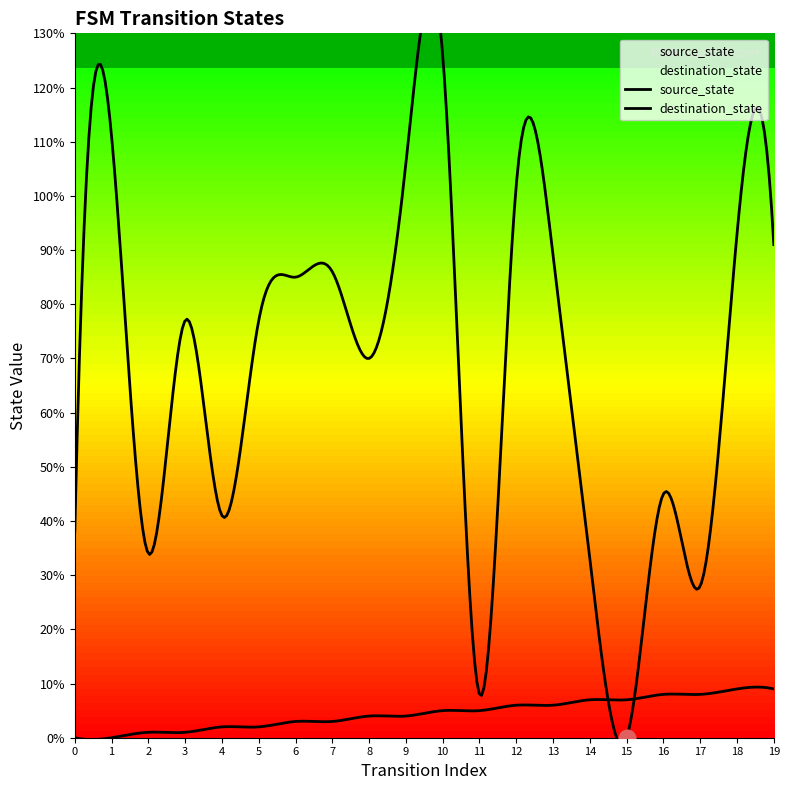

How many lines are shown in the chart?

2